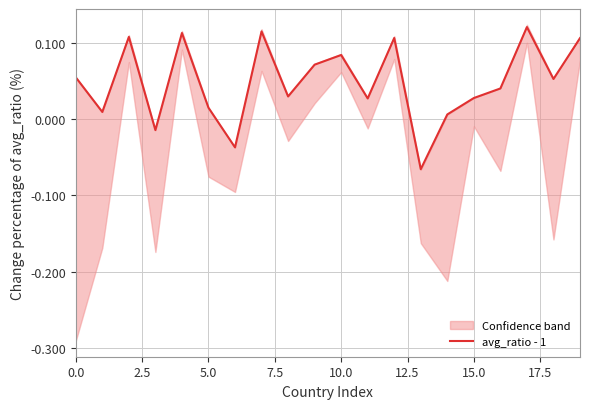

The chart shows a value of -0.0 at 15.0. True or false?

False